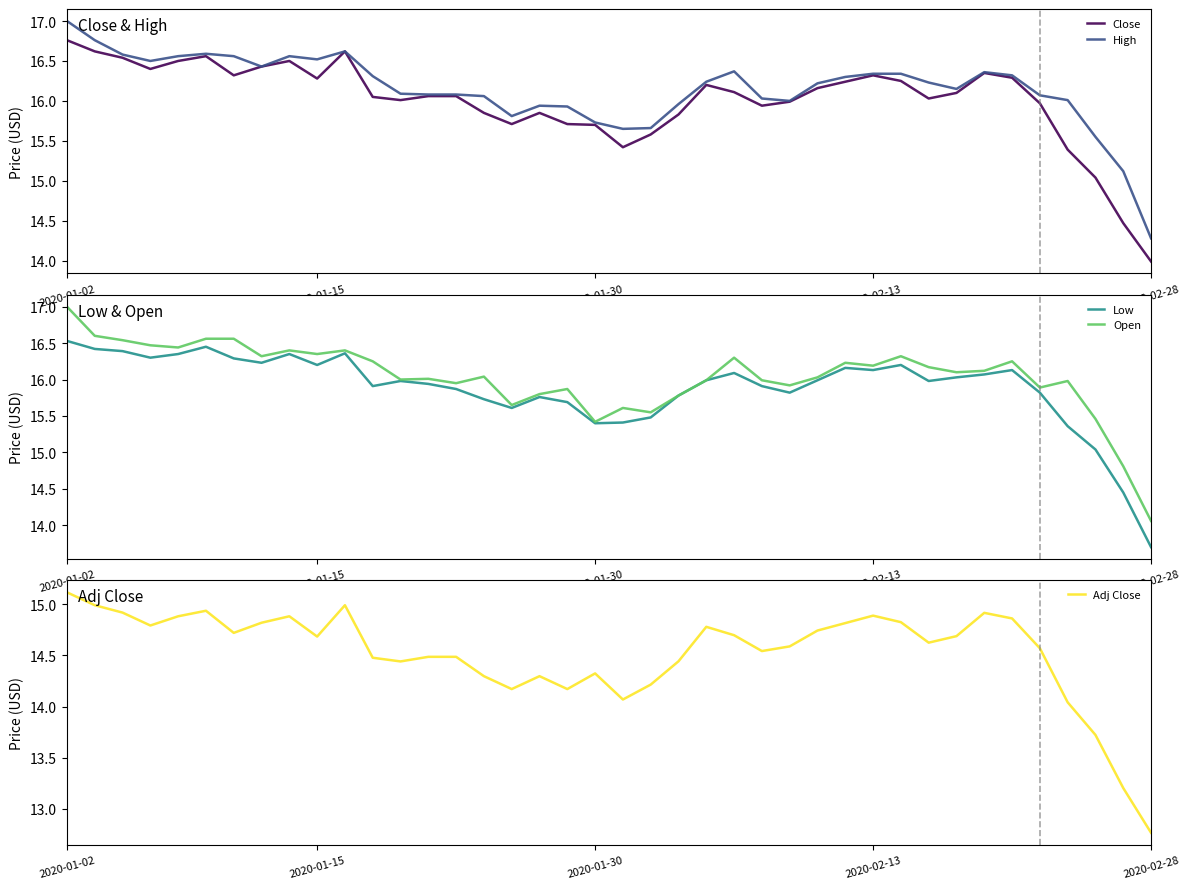

At which category does High reach its first local peak?

5